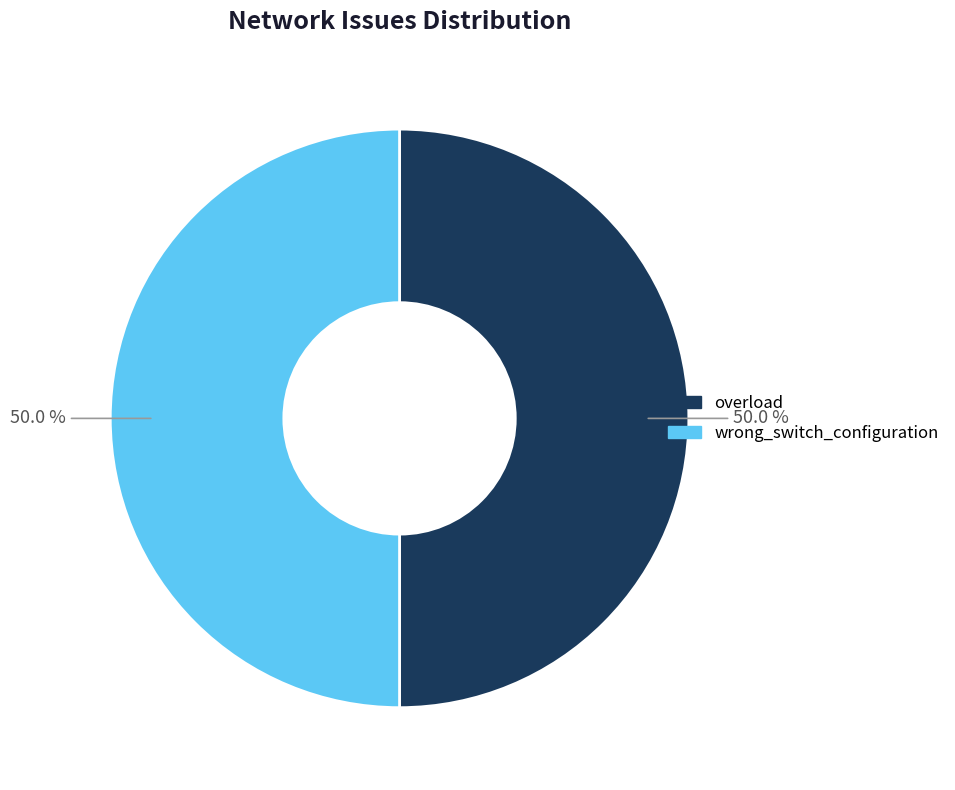

True or false: overload accounts for 7% of the total.

False